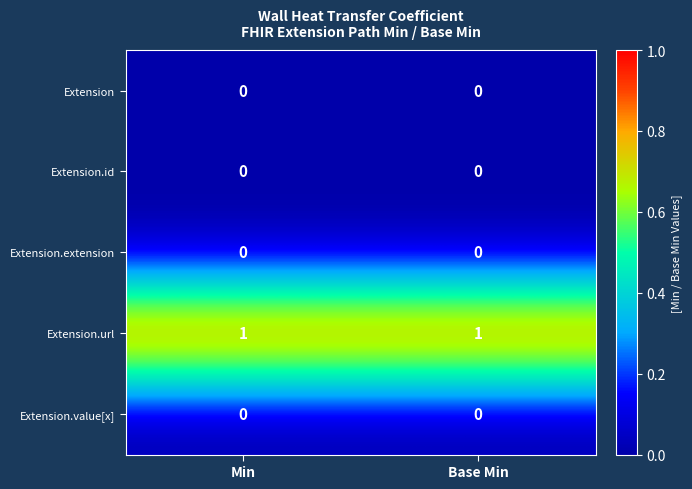

The value of Extension.value[x] at Min is 0. True or false?

True